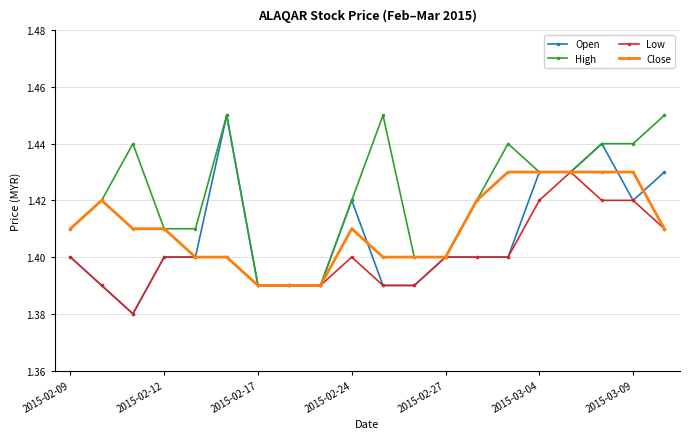

Does the chart display data point markers on the line(s)?

Yes